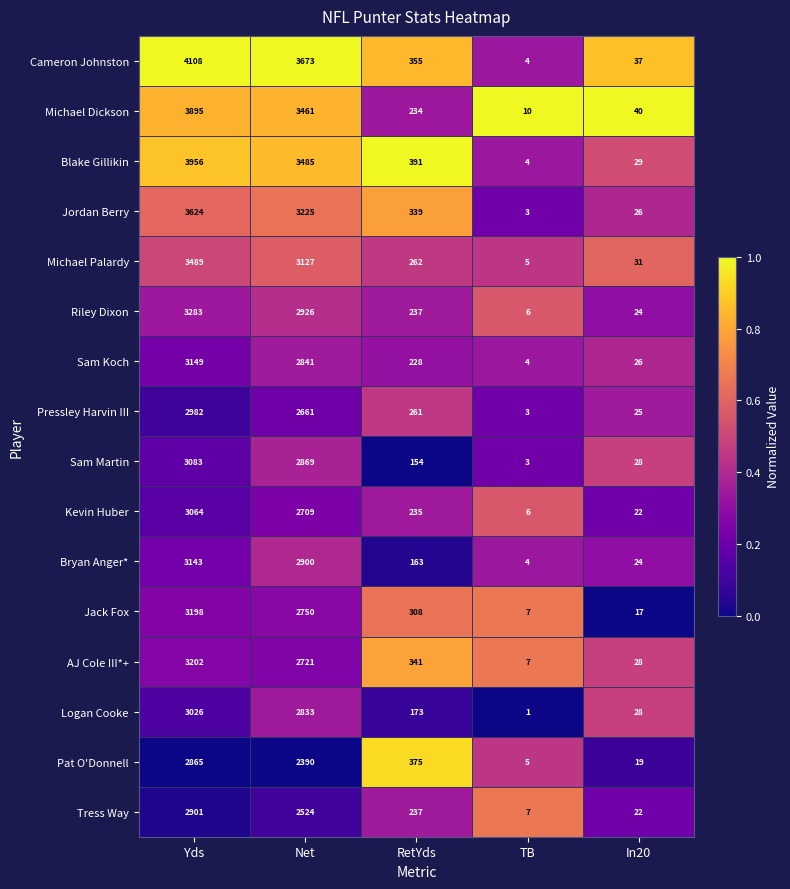

How many data points does each series have?

5